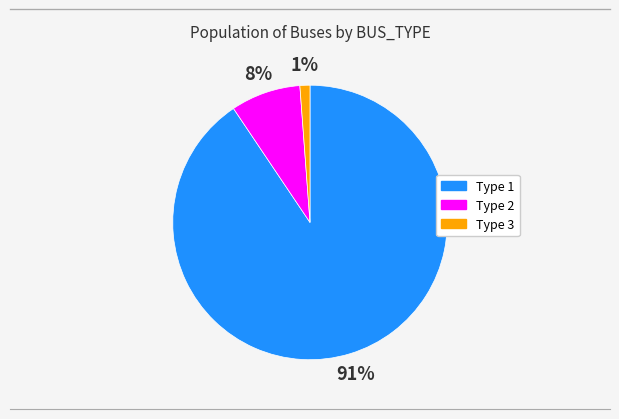

Is there a majority slice in this chart?

Yes